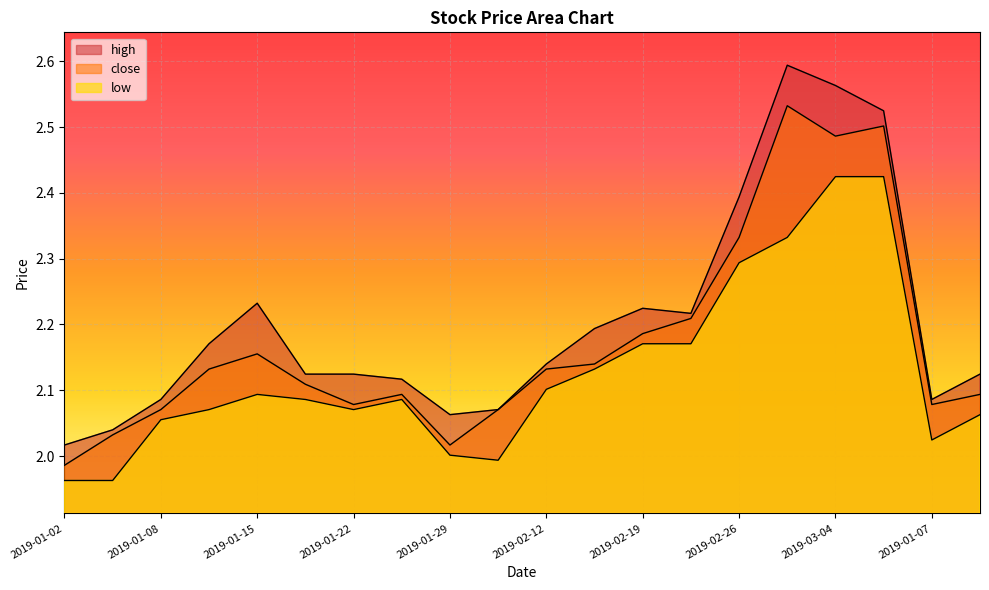

Count the number of categories in the chart.

20